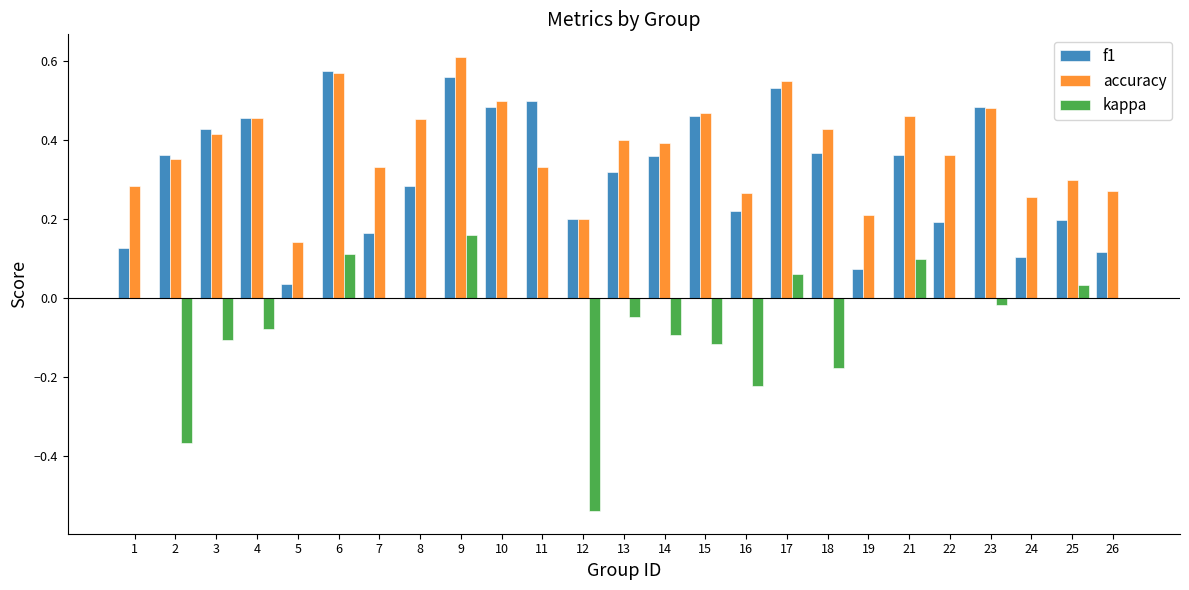

How many distinct data groups are displayed?

3